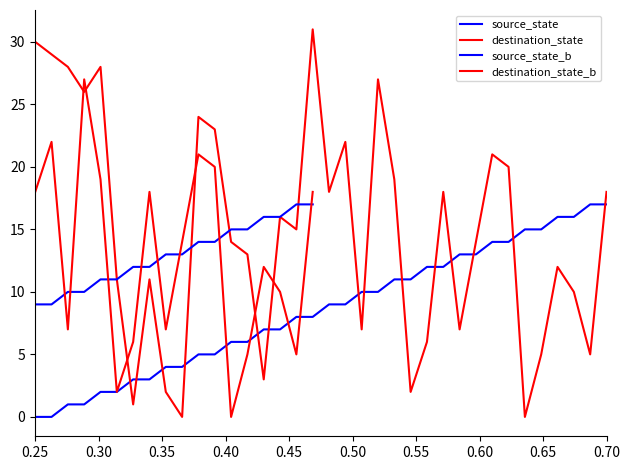

What is the difference between the second highest and minimum values in the destination_state series?

30